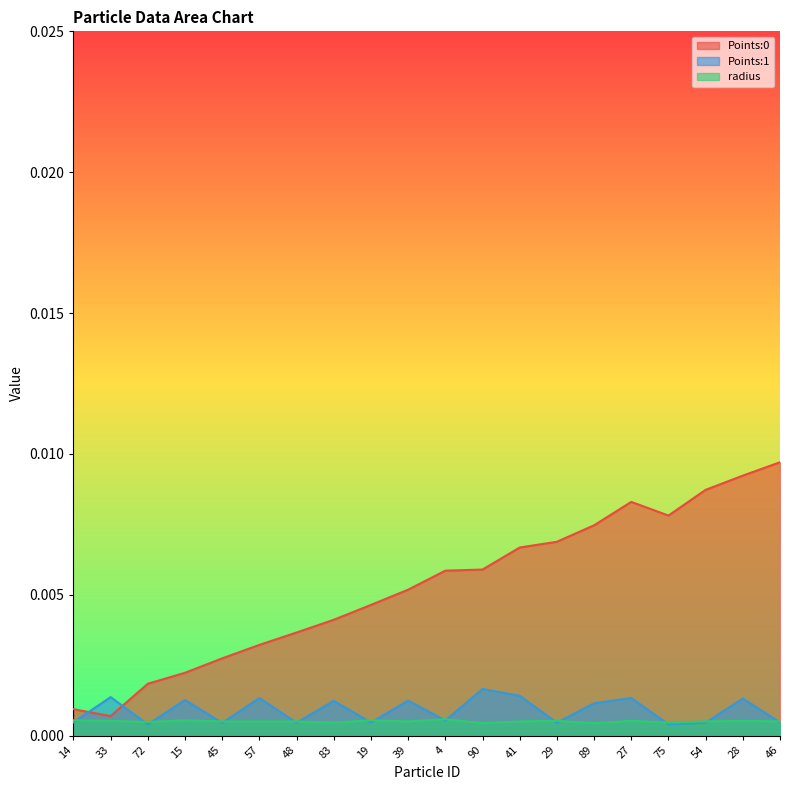

How many distinct data groups are displayed?

3